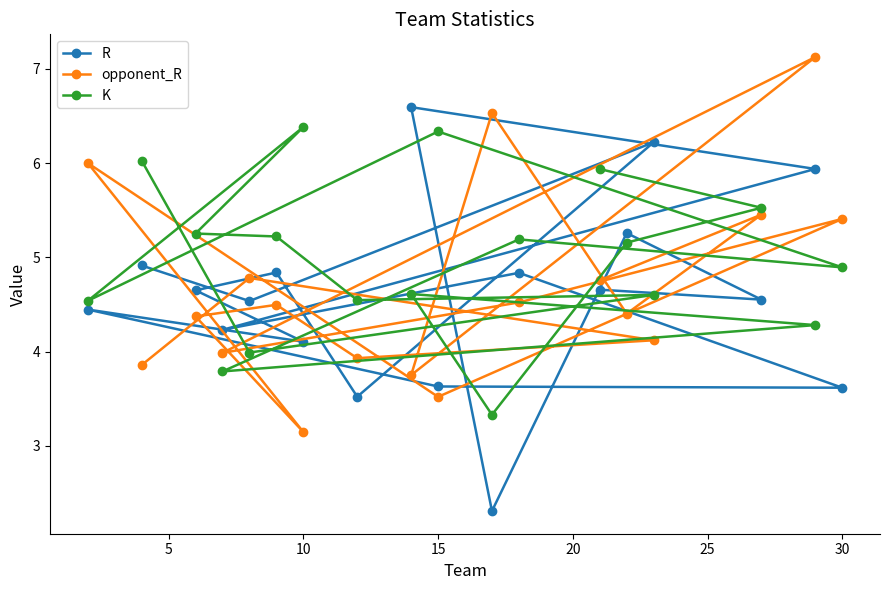

True or false: K has more than 1 interior local peaks.

True